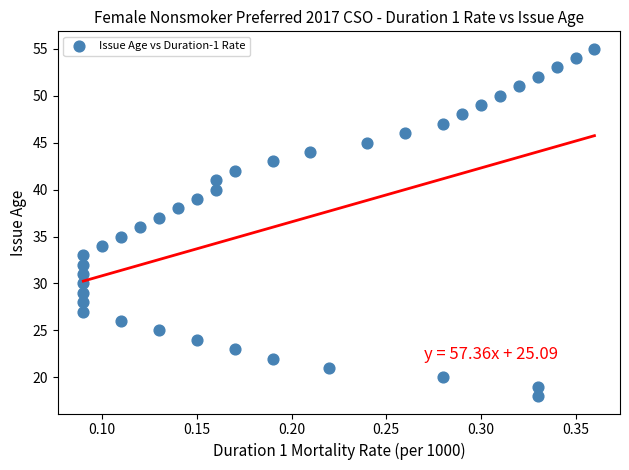

What is the range of Y values (max minus min)?

37